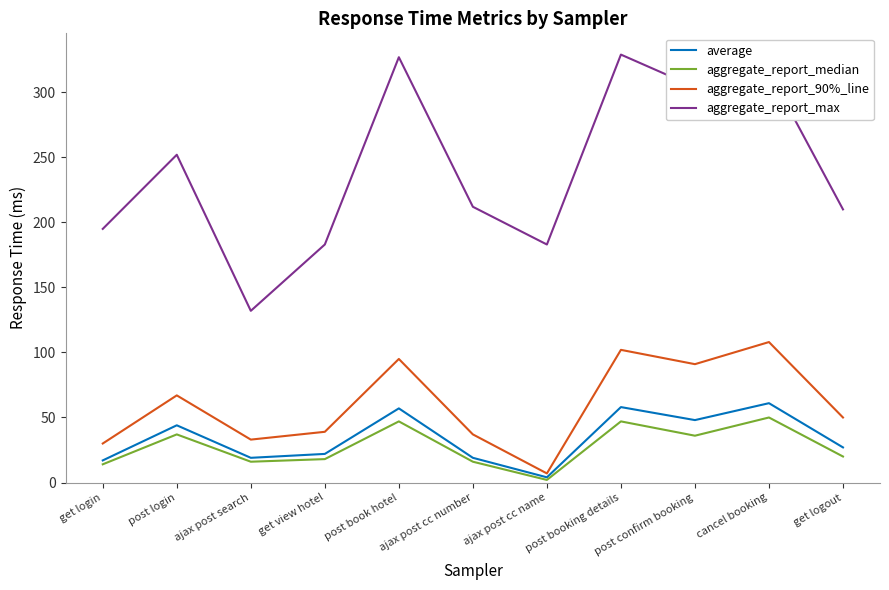

Which series changed the most between post login and ajax post cc number?

aggregate_report_max